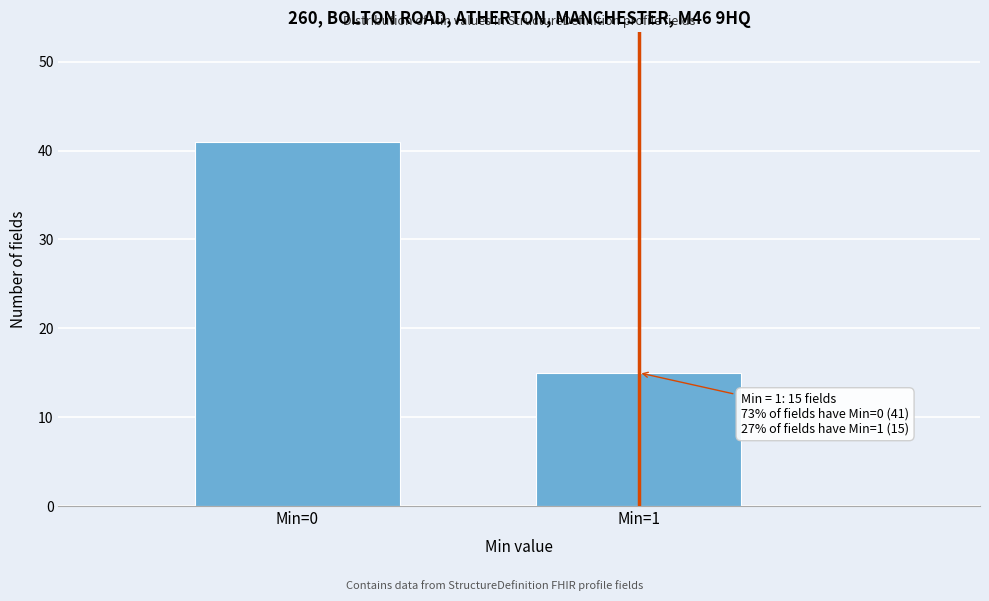

Reading right to left, extract all data points from this chart.

15	41